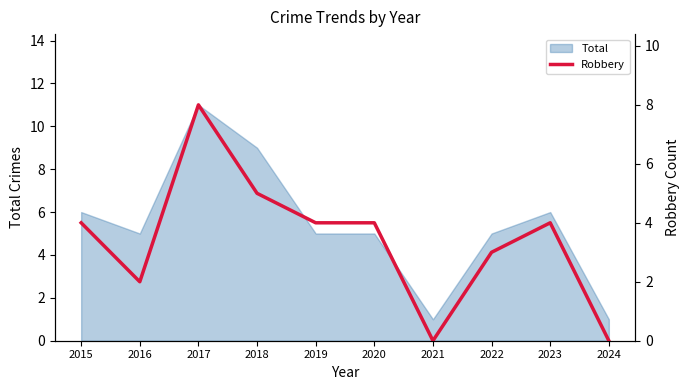

Reading left to right, extract all data points from this chart.

2015=4	2016=2	2017=8	2018=5	2019=4	2020=4	2021=0	2022=3	2023=4	2024=0